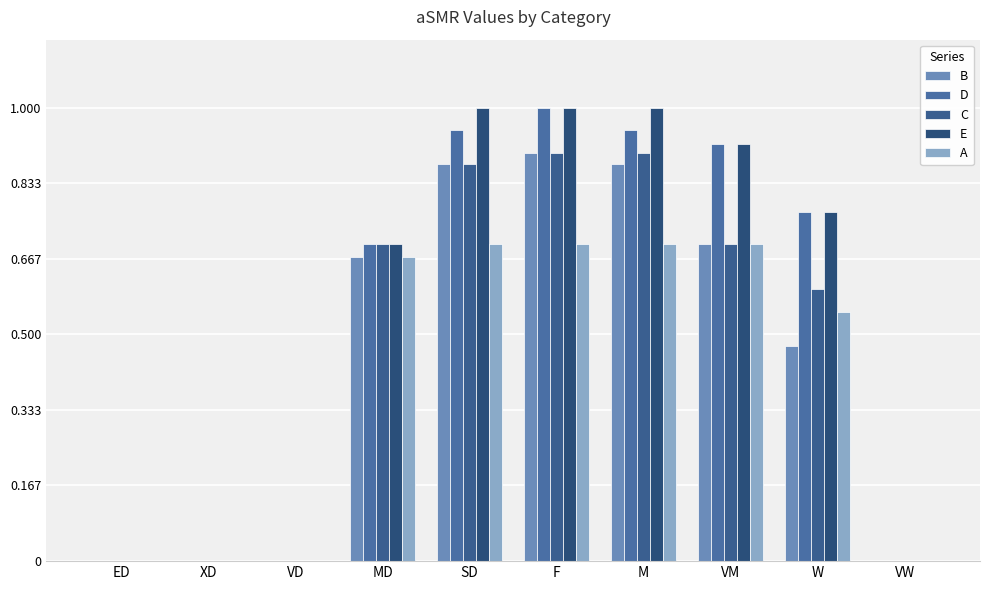

How many distinct data groups are displayed?

5